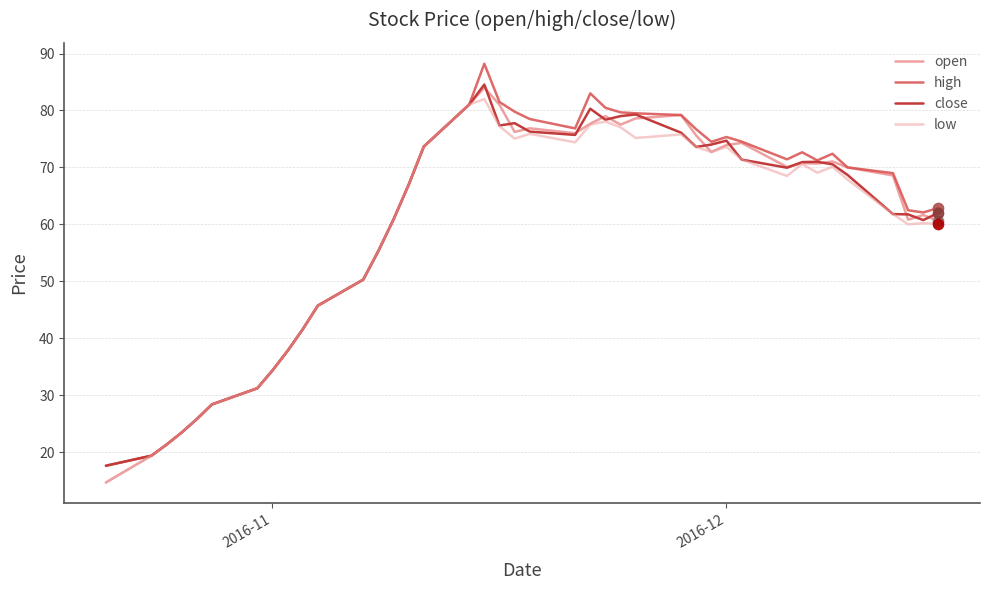

How many lines are shown in the chart?

4